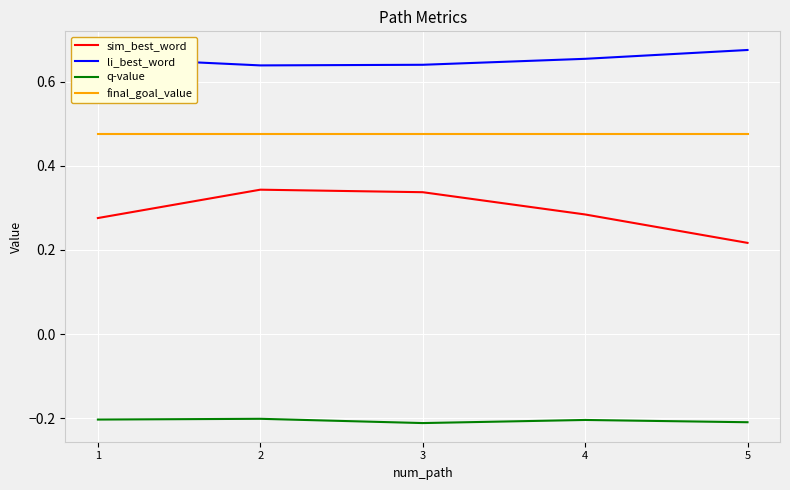

How many interior local valleys does the q-value series have?

1